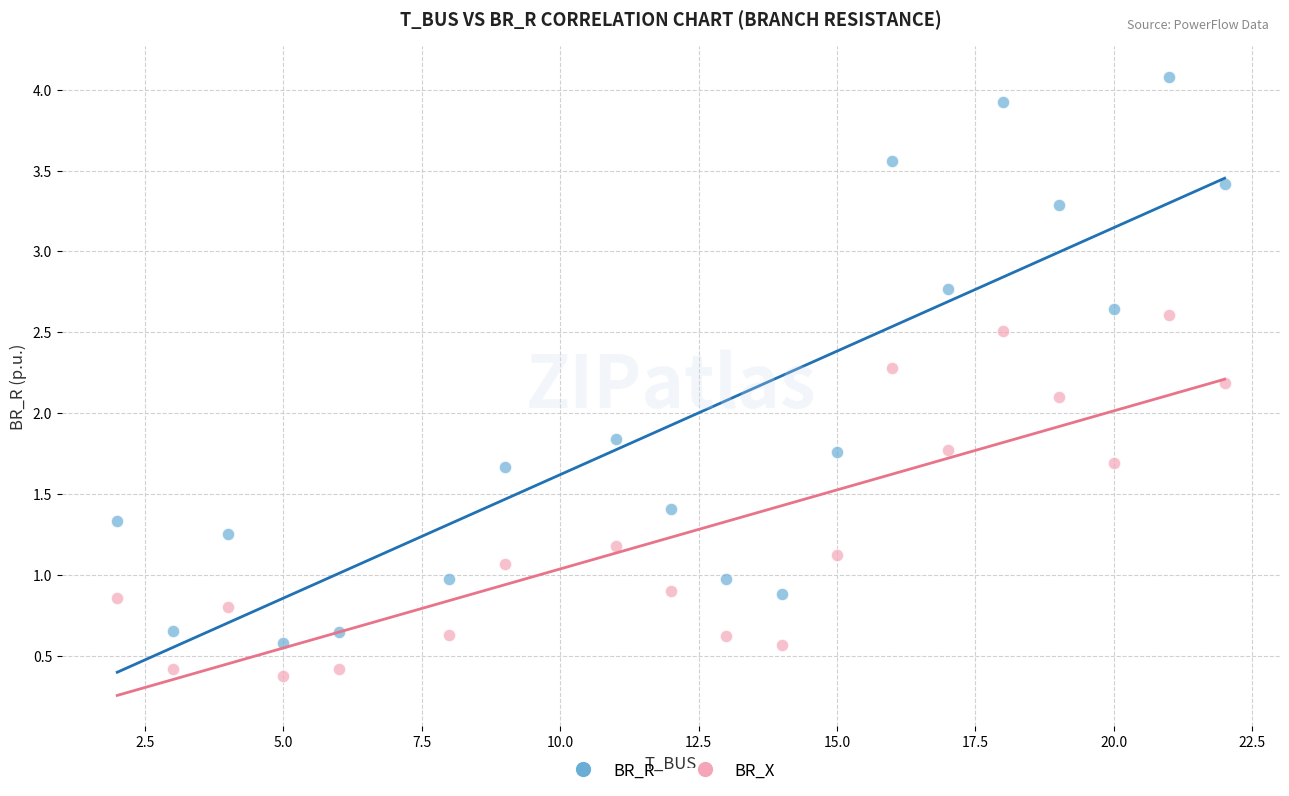

Across all data points, what is the range of Y values (max minus min)?

3.7